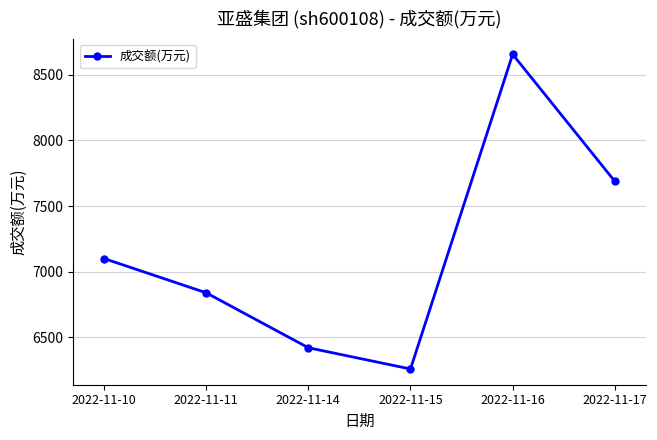

How many lines are shown in the chart?

1